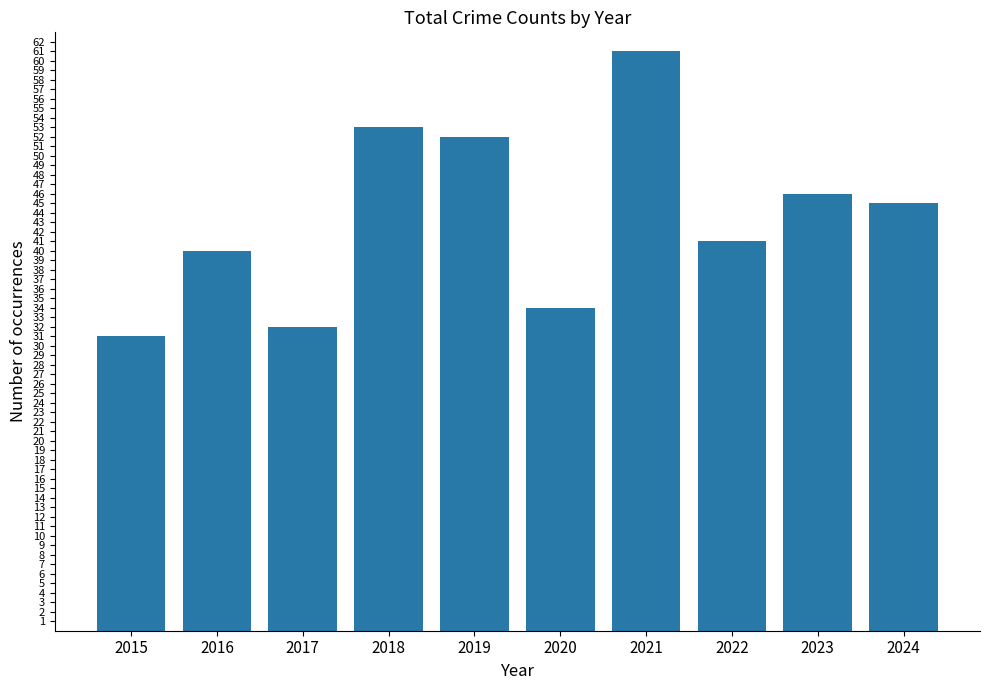

What is the difference between the second highest and second lowest values?

21